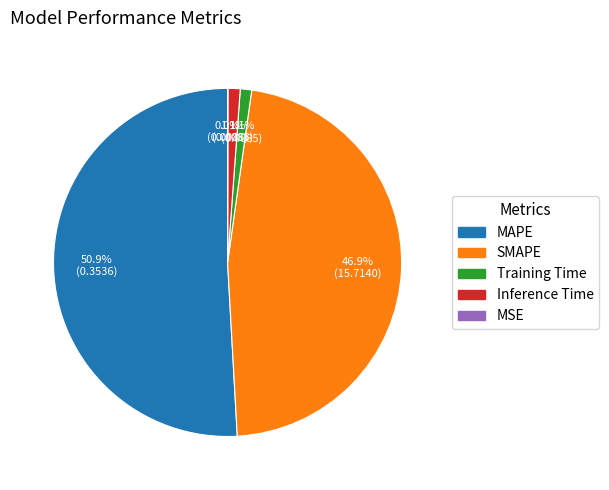

To the nearest percent, what is the difference between the largest and smallest slice percentages?

51%